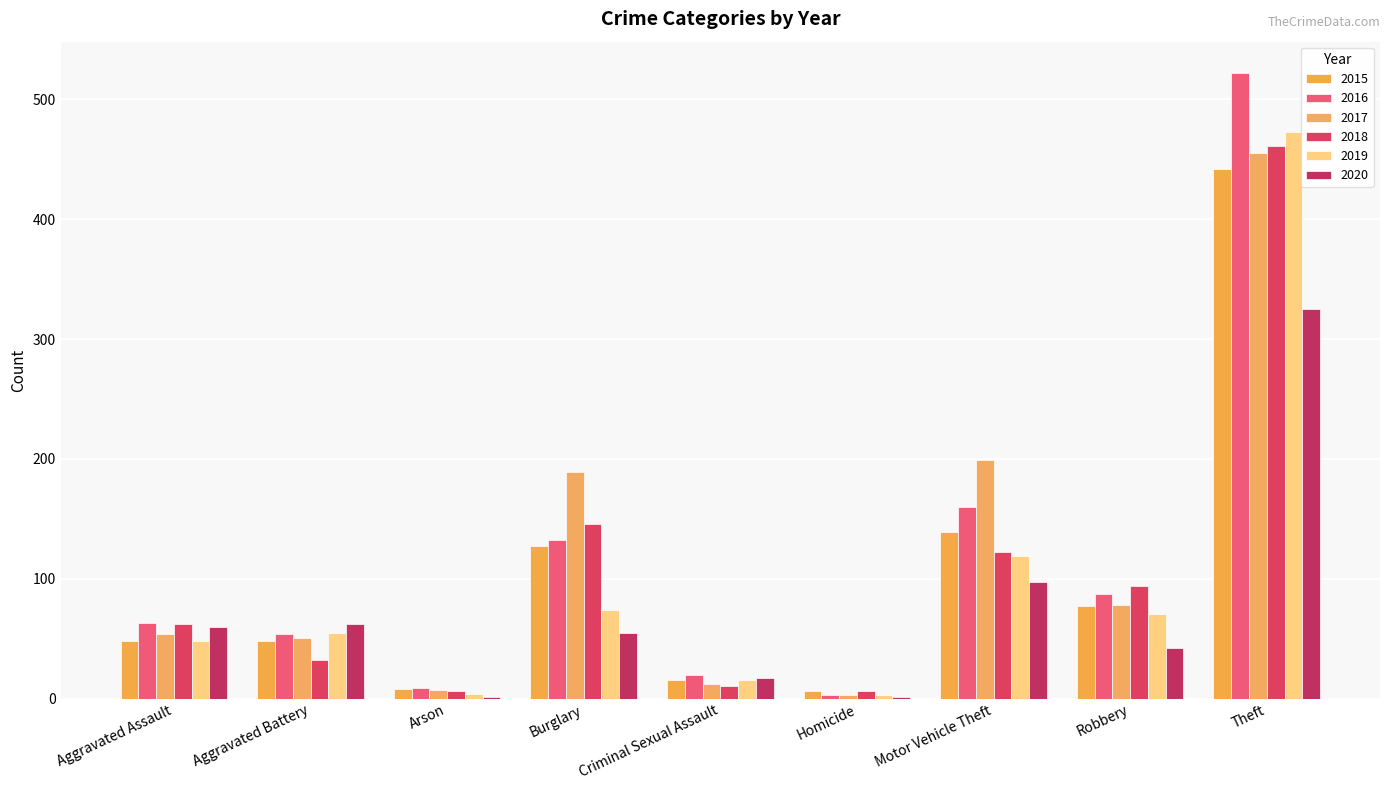

Which series changed the most between Aggravated Assault and Aggravated Battery?

2018